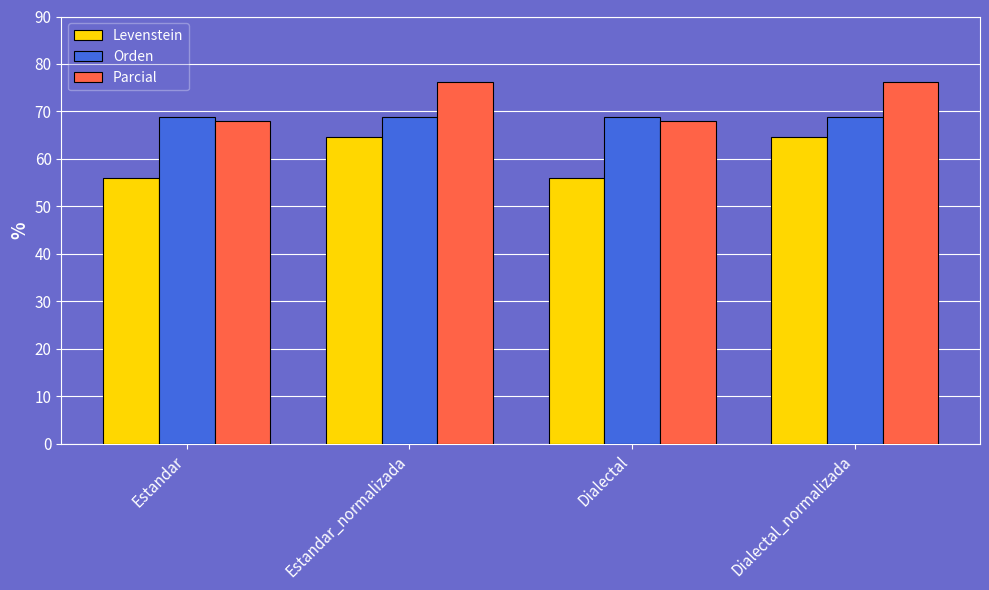

What is the difference between the highest and lowest values at Dialectal?

12.8